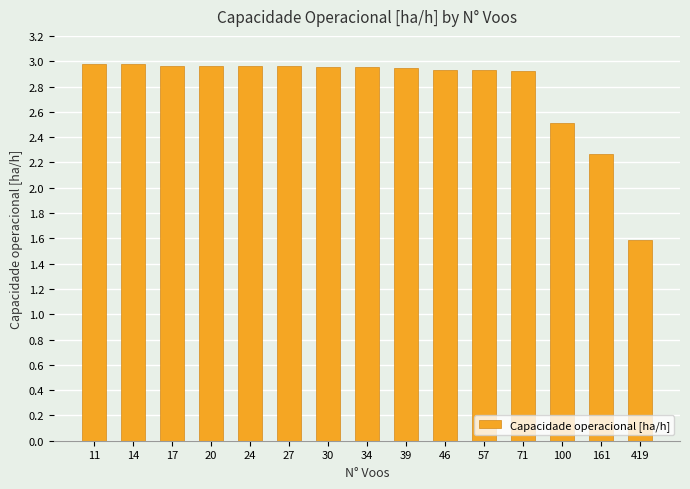

What is the sum of the values at 161 and 11?

5.2